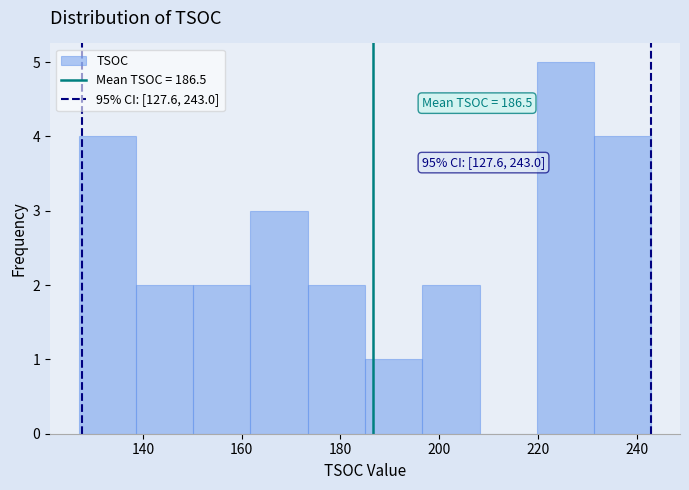

Which range on the x-axis has the tallest bar?

219.8 to 231.4